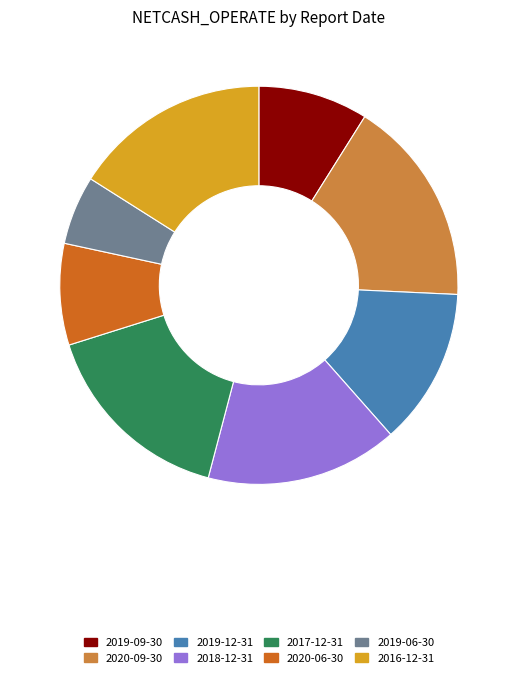

Is the sum of 2016-12-31 and 2019-06-30 greater than half?

No